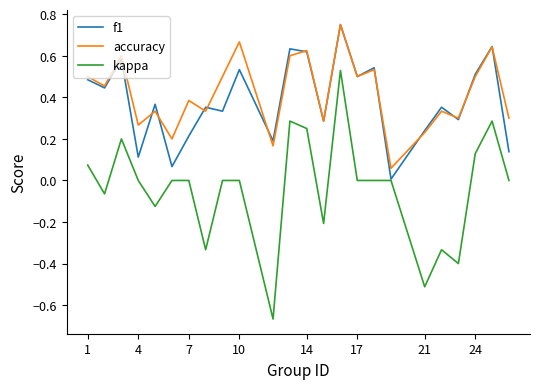

Which series has the largest range (max minus min)?

kappa